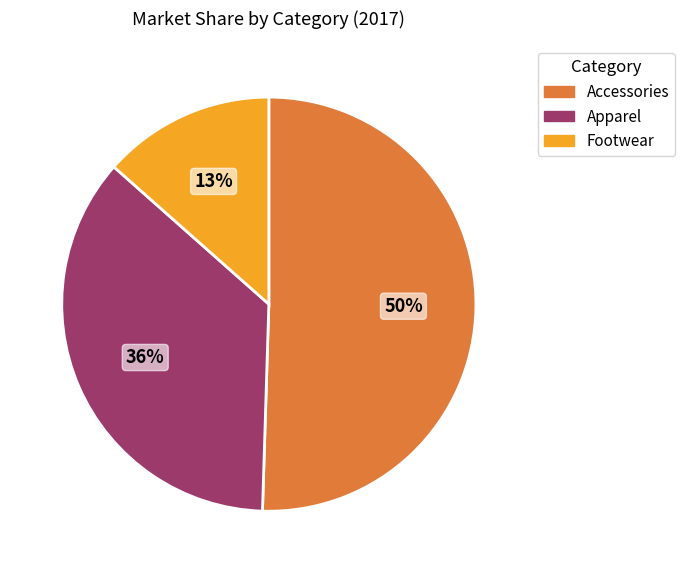

Which slice is the largest?

Accessories